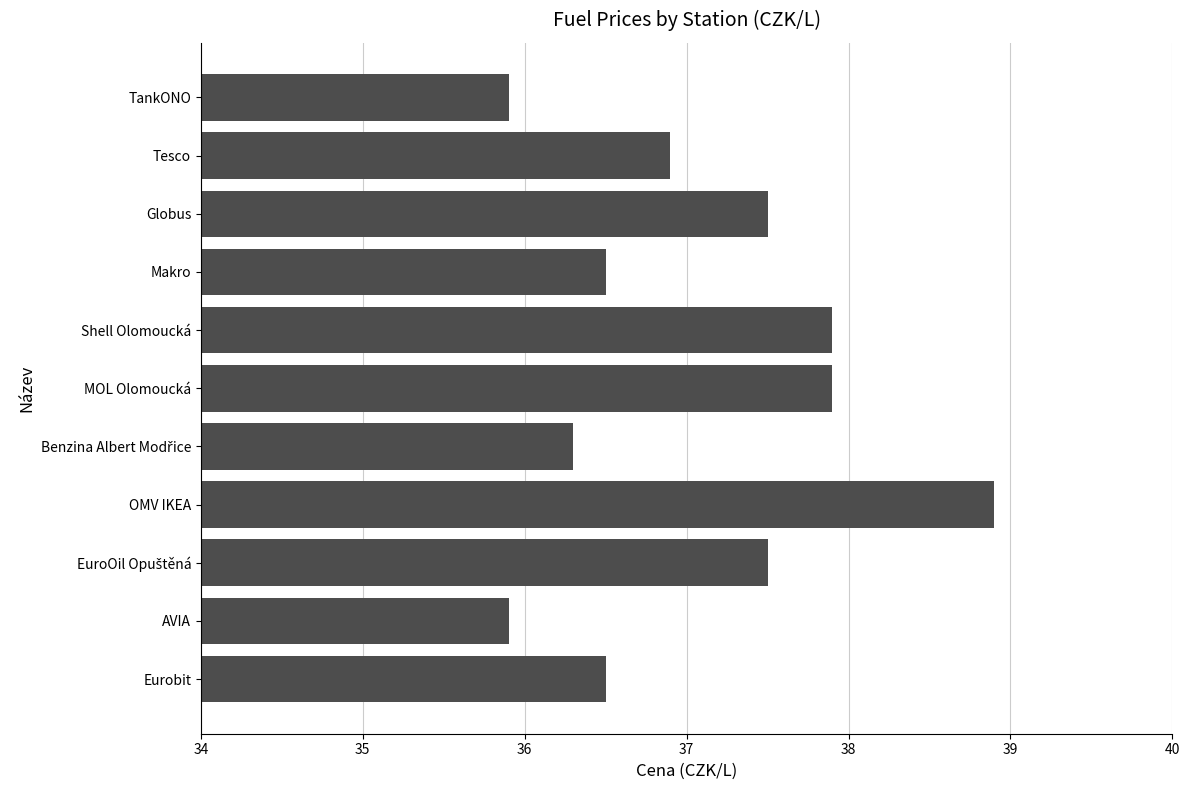

Which category has the highest value across all series?

OMV IKEA